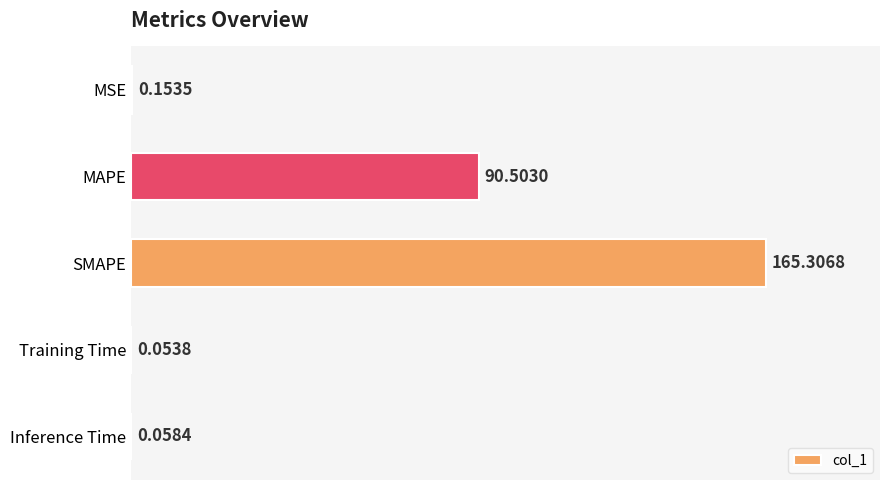

What is the sum of all values?

256.1